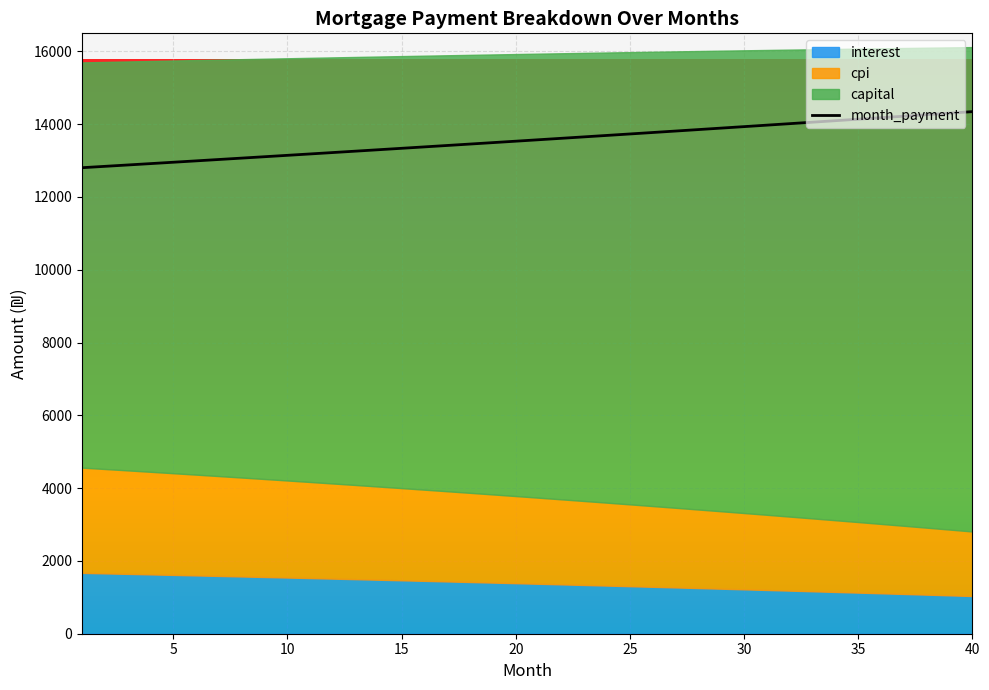

Read the cpi value at 21.

2365.6